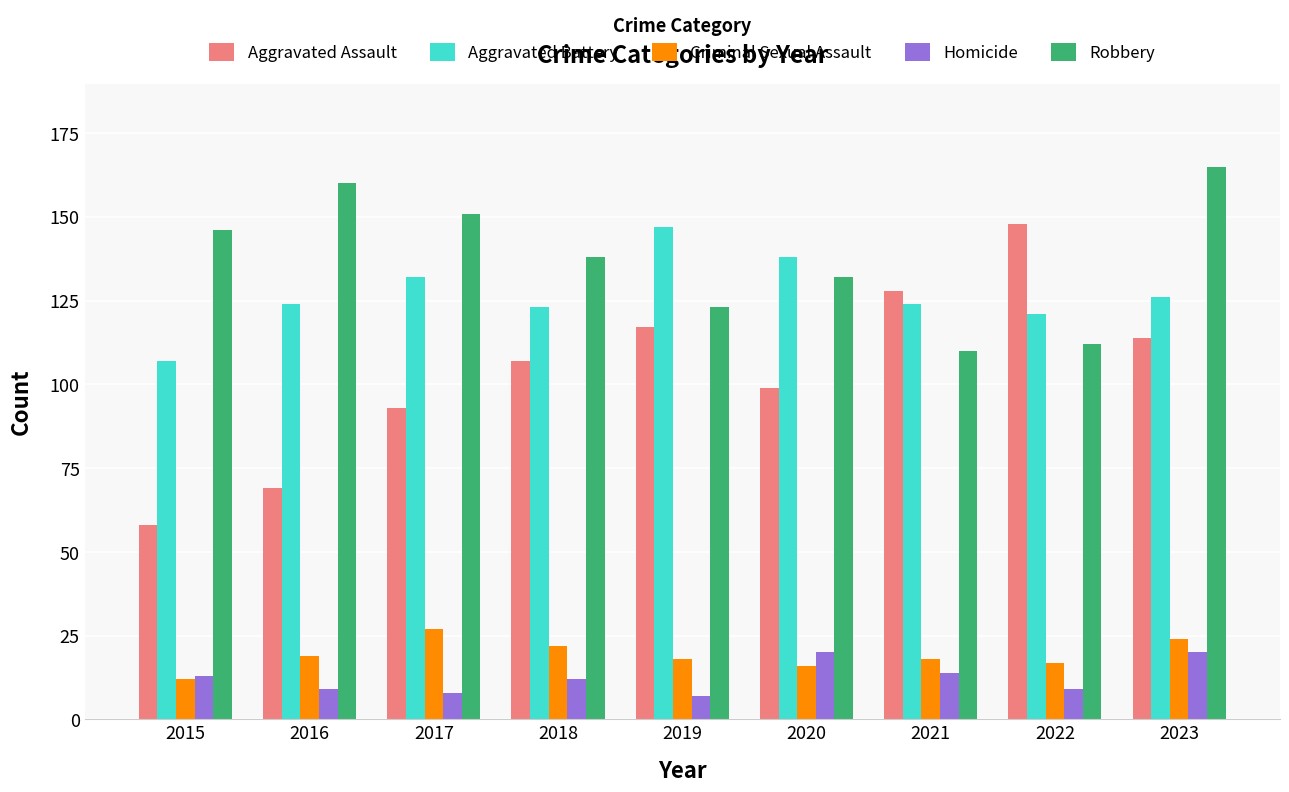

What is the difference between the maximum and minimum values in the Robbery series?

55